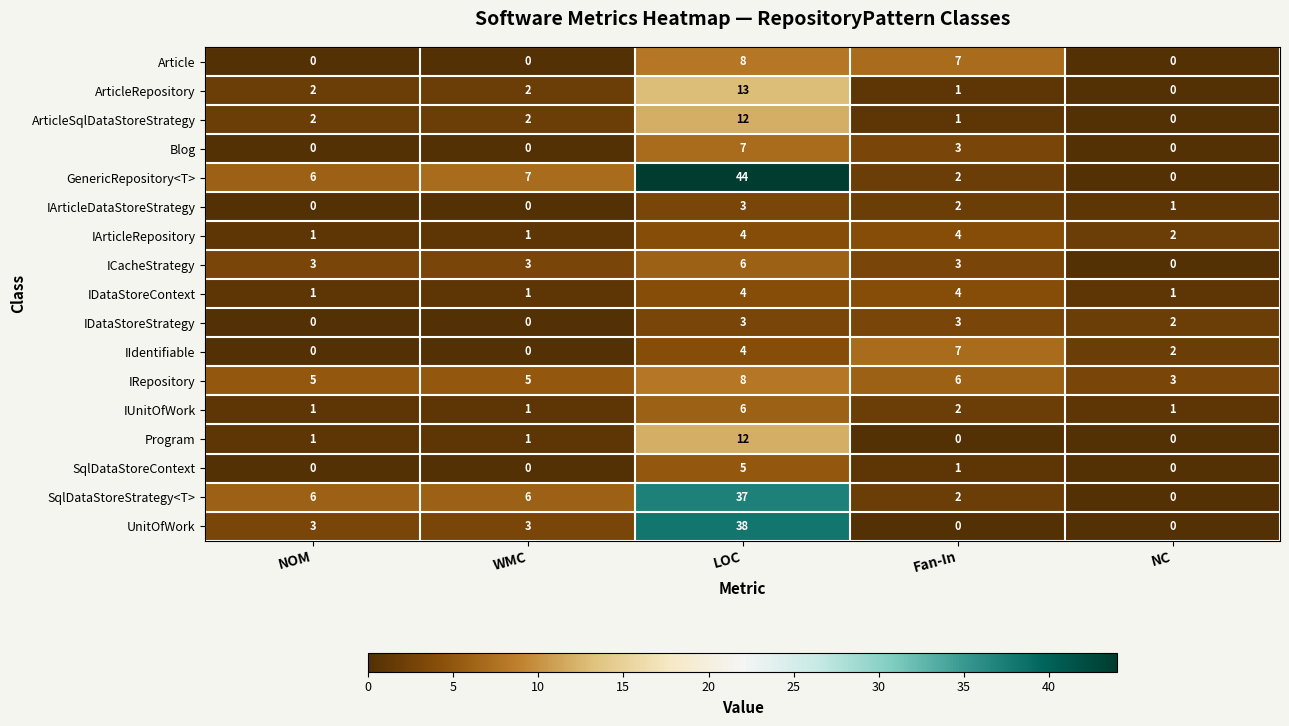

What is the highest value of the IArticleRepository series?

4